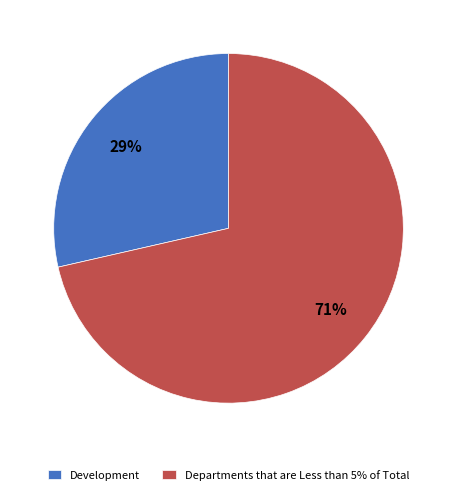

Is the sum of Development and Departments that are Less than 5% of Total greater than half?

Yes